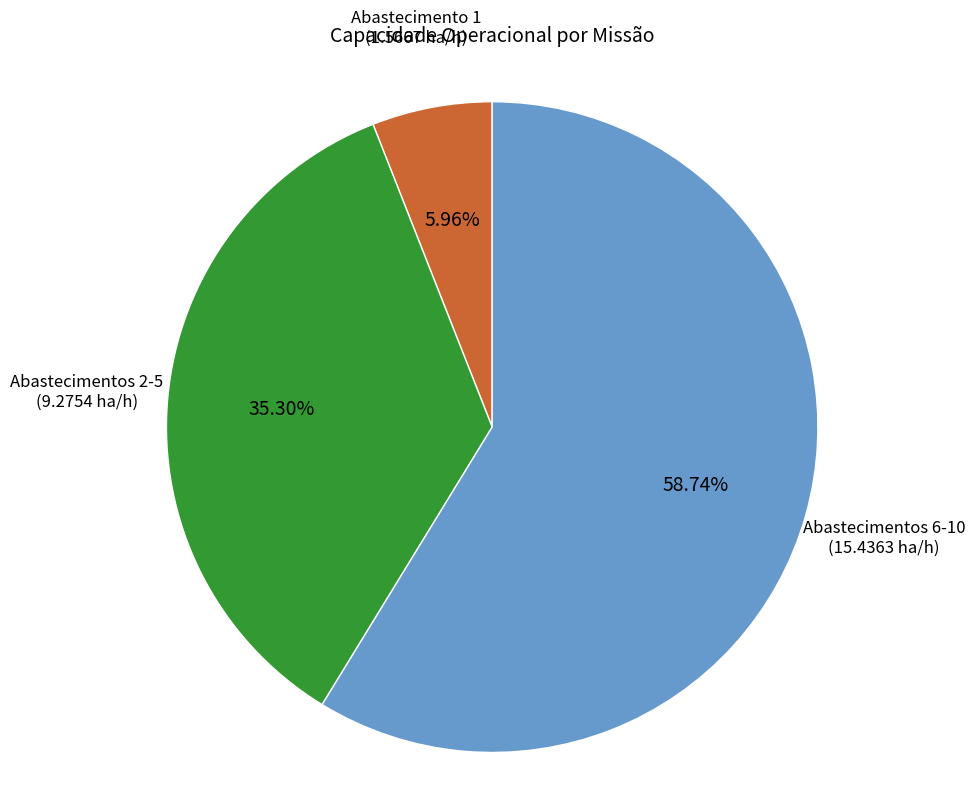

Is there a majority slice in this chart?

Yes